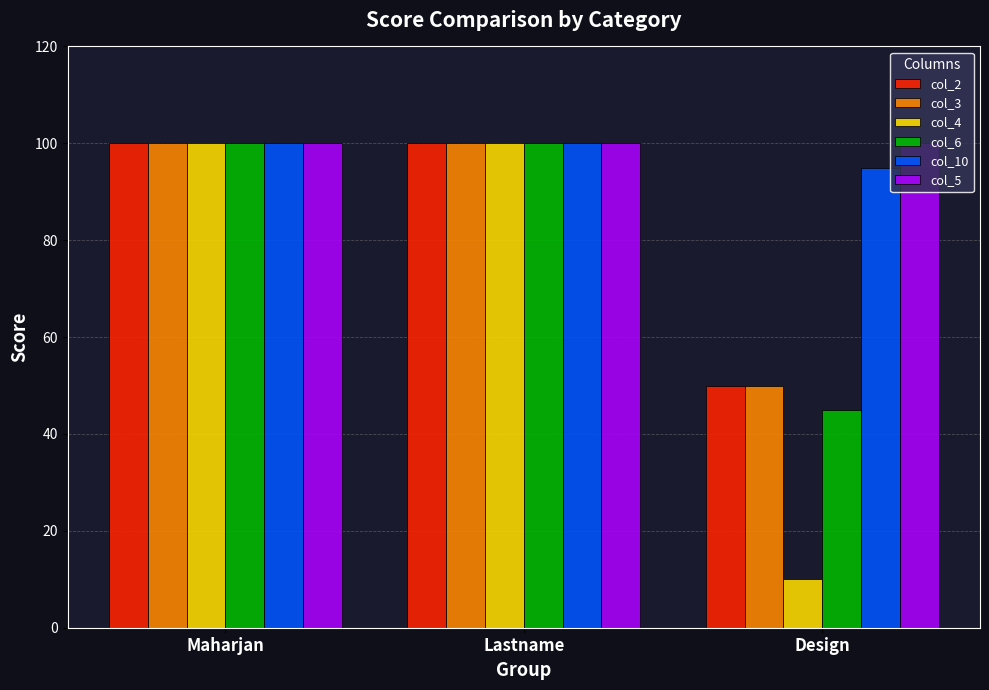

What is the sum of the col_4 values at Maharjan and Design?

110